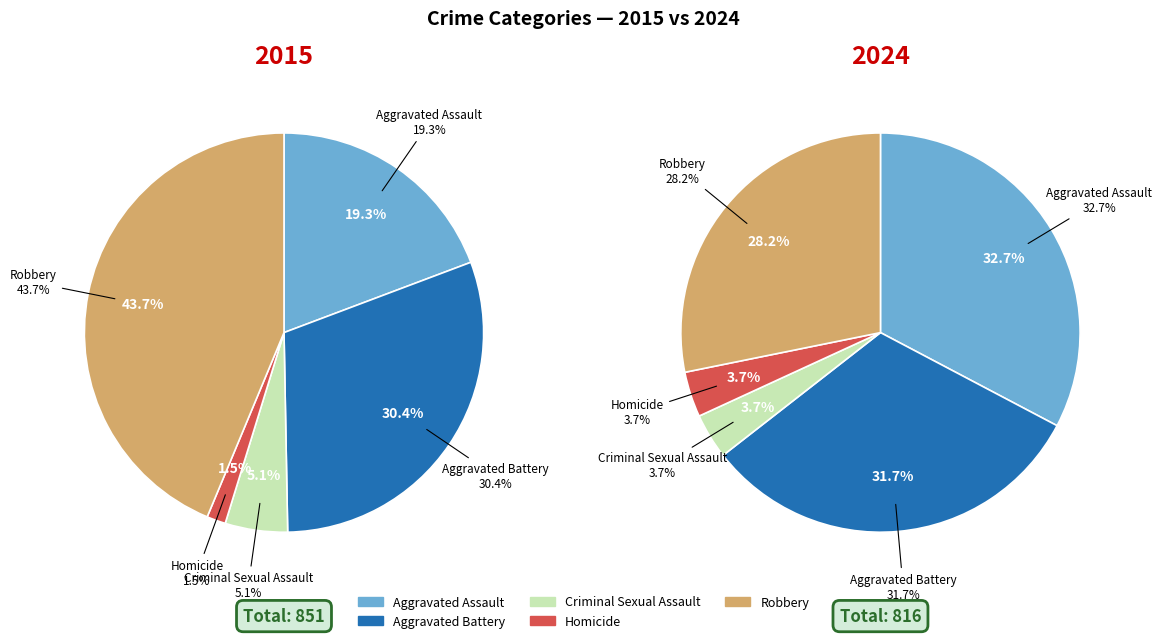

Does Aggravated Battery account for over 50% of the chart?

No